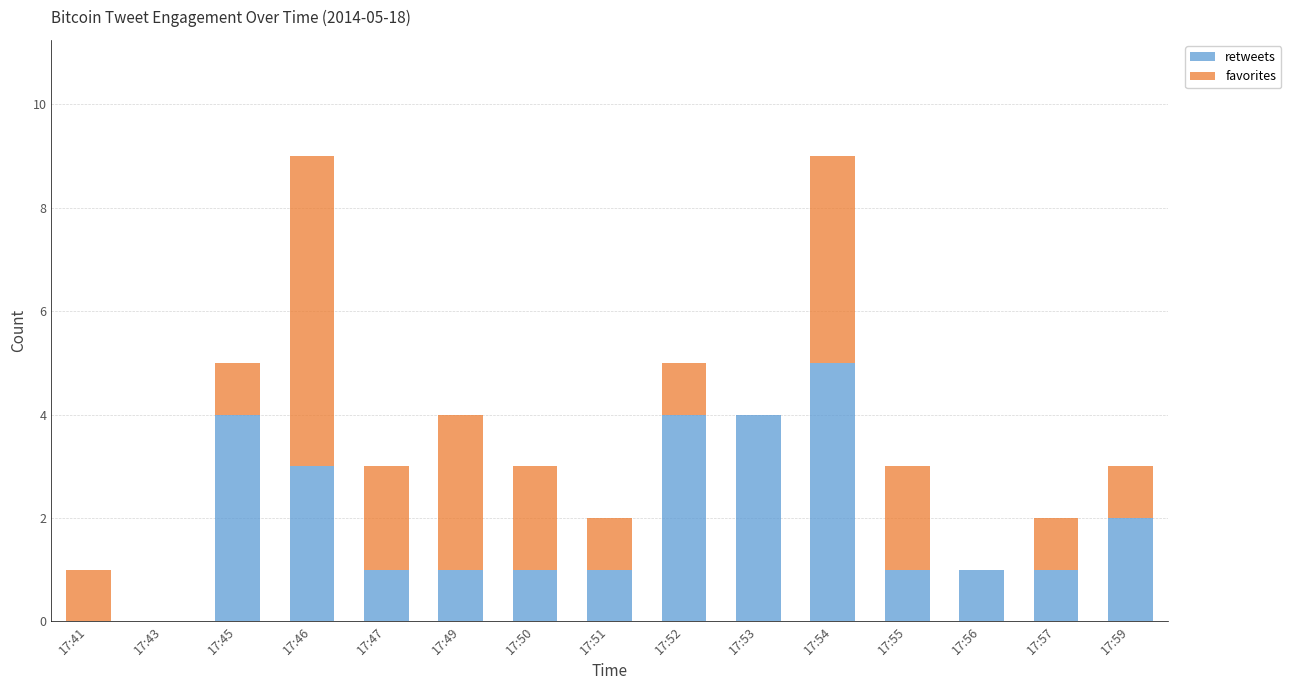

What is the total value across all series at 17:55?

3